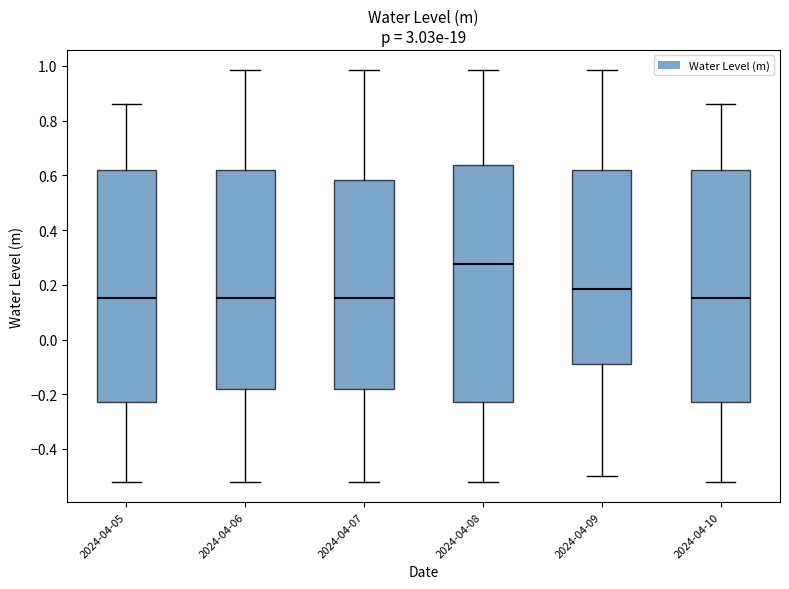

Reading left to right, read every box against the y-axis: the position of its median line, the range the box covers, and the ends of its whiskers. The values are not printed on the chart, so give them approximately, as read against the axis.

2024-04-05: median 0.16, box -0.22 to 0.62, whiskers -0.52 to 0.86
2024-04-06: median 0.16, box -0.18 to 0.62, whiskers -0.52 to 0.98
2024-04-07: median 0.16, box -0.18 to 0.58, whiskers -0.52 to 0.98
2024-04-08: median 0.28, box -0.22 to 0.64, whiskers -0.52 to 0.98
2024-04-09: median 0.18, box -0.10 to 0.62, whiskers -0.50 to 0.98
2024-04-10: median 0.16, box -0.22 to 0.62, whiskers -0.52 to 0.86